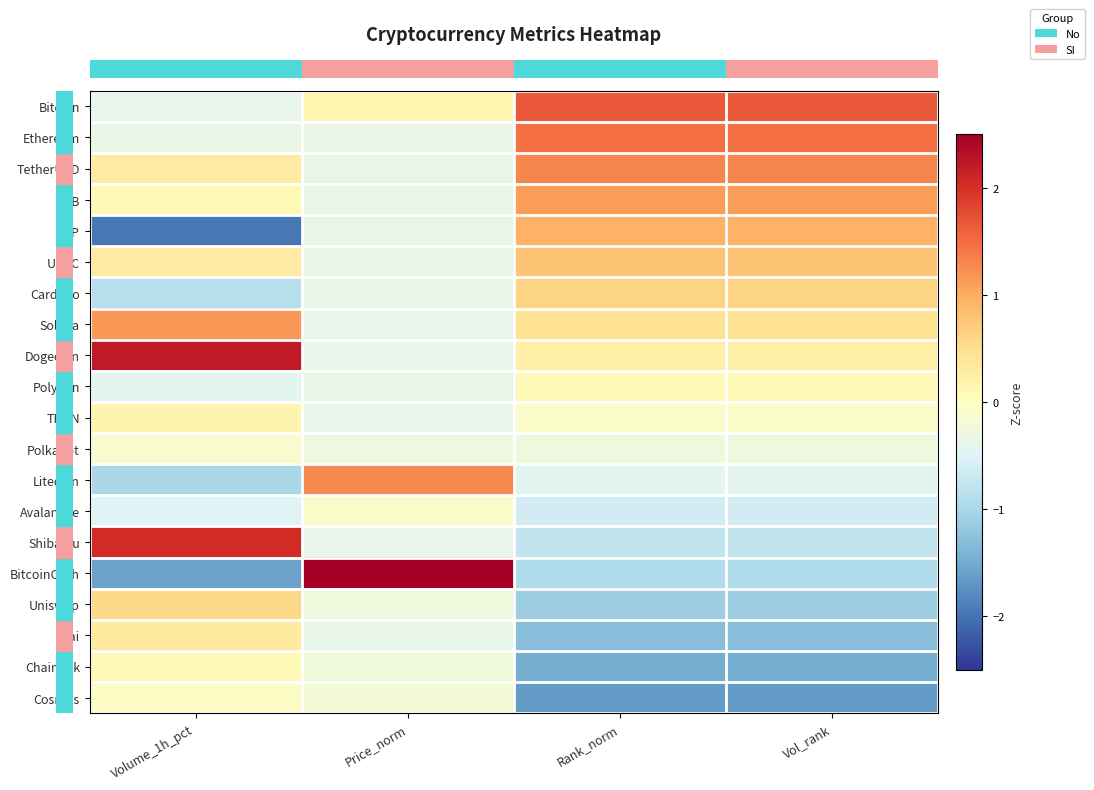

What is the difference between the highest and lowest values at Rank_norm?

3.3